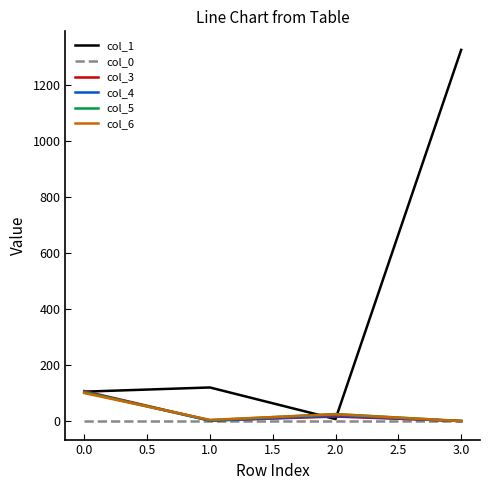

Which series has the largest total across all categories?

col_1